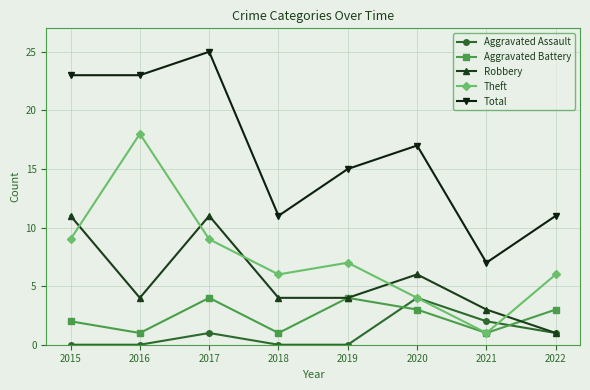

Is the value of Theft at 2018 greater than the value of Total at 2019?

No